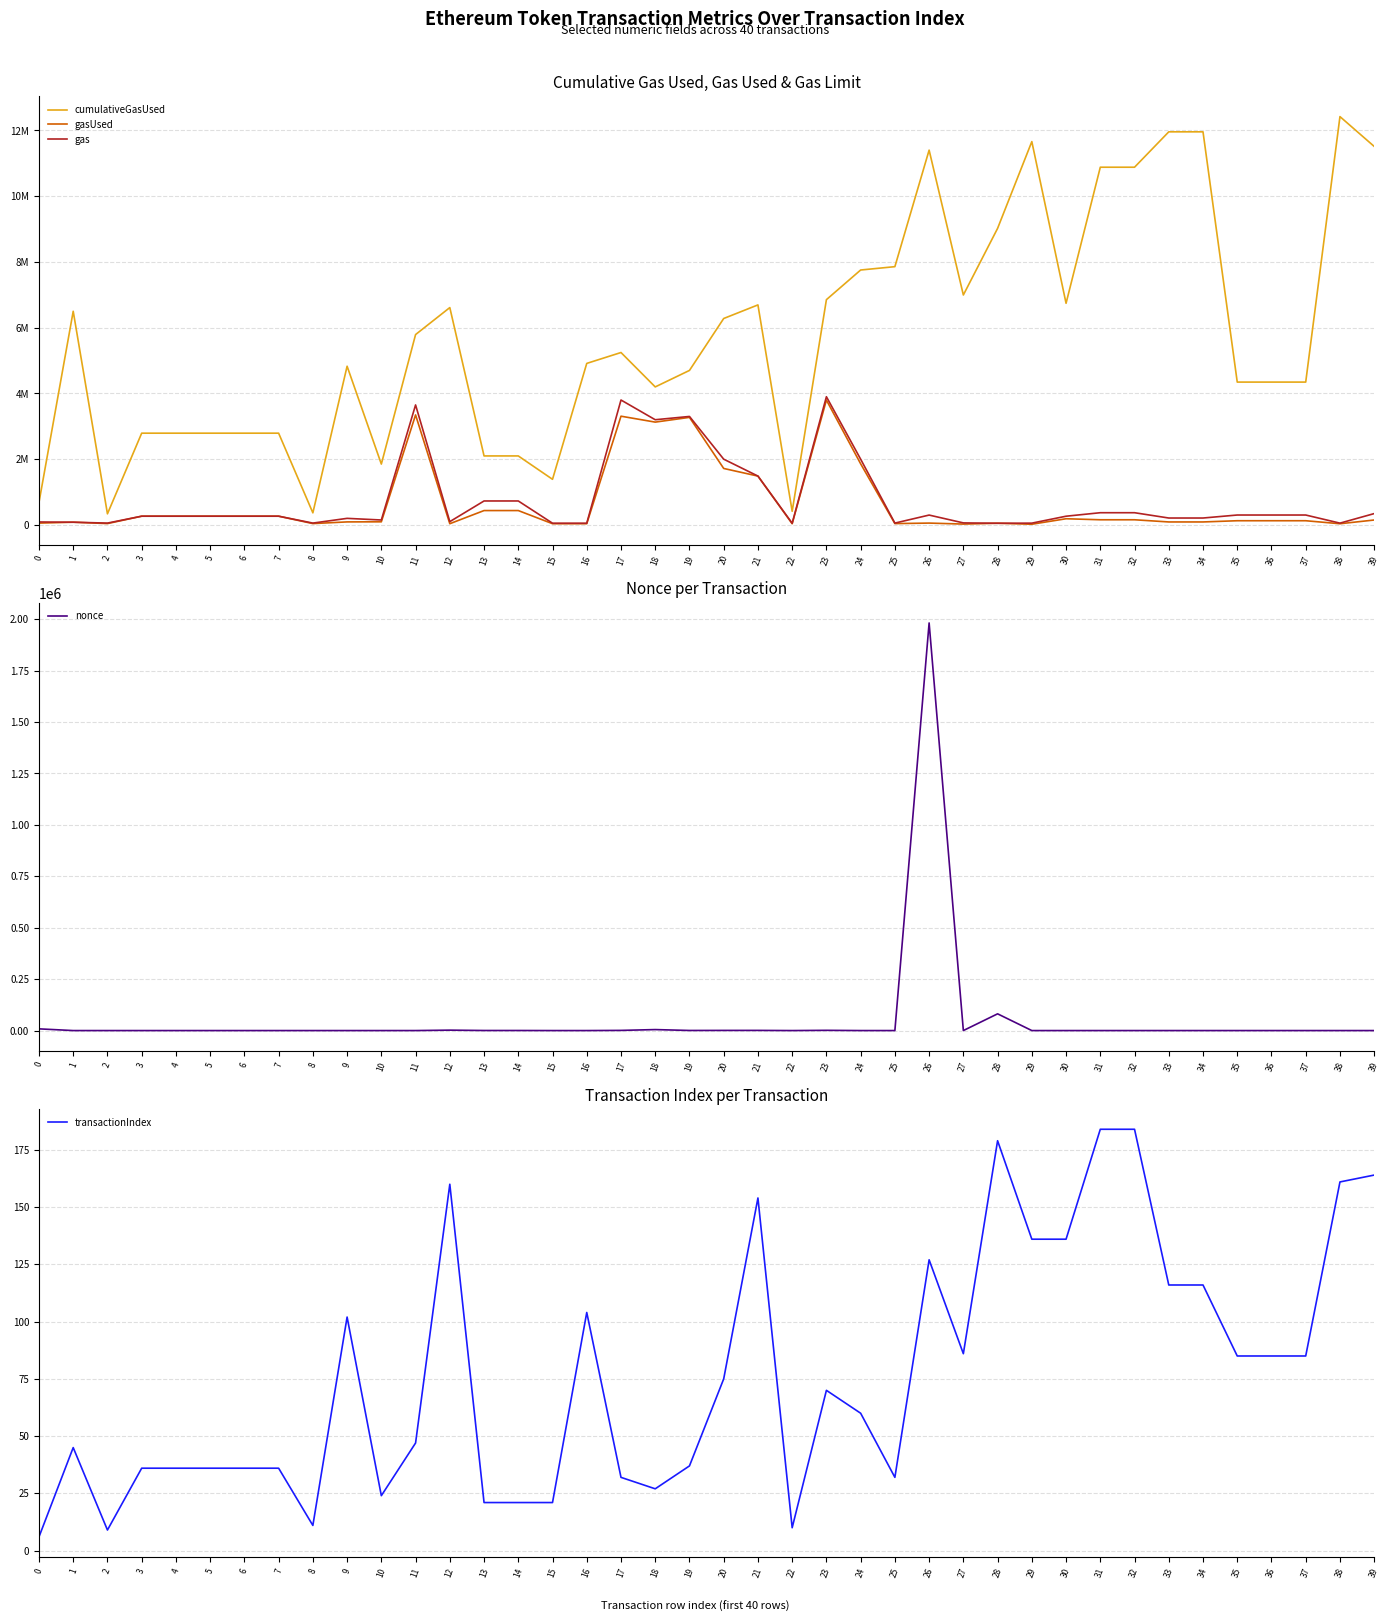

The value of cumulativeGasUsed at 21 is 6692596. True or false?

True